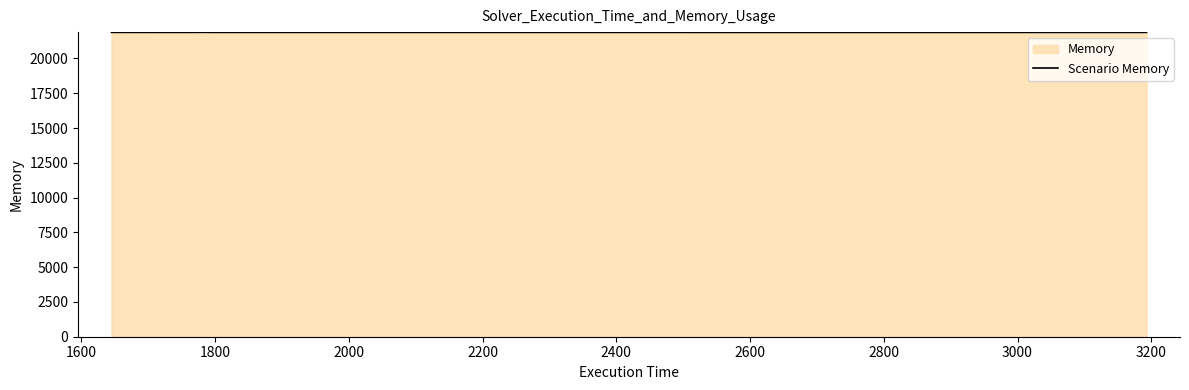

What is the value of the 3rd point from the left?

21872